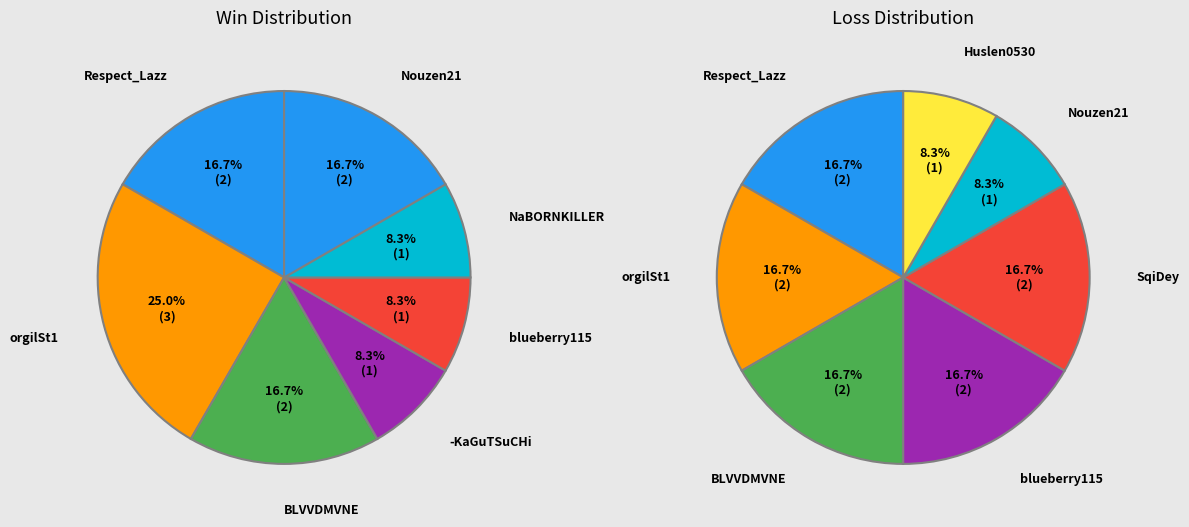

To the nearest percent, what is the difference between the largest and smallest slice percentages?

17%